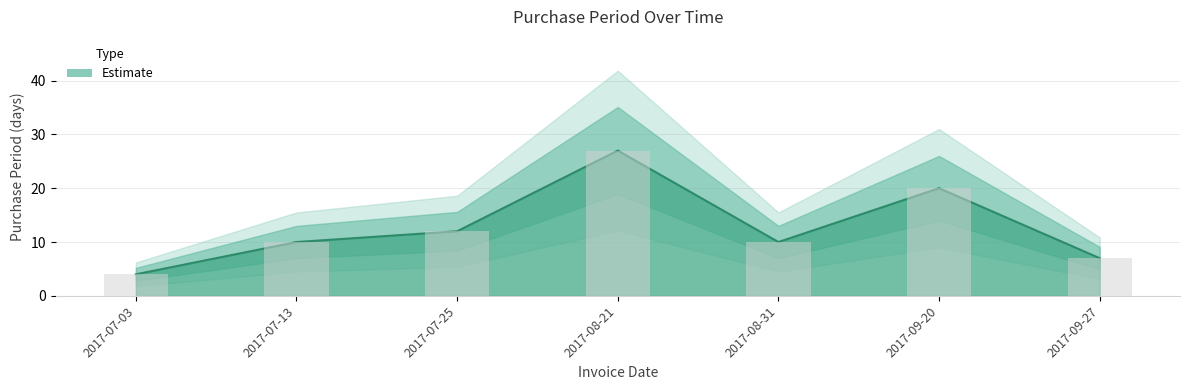

Rank the categories by value from highest to lowest.

2017-08-21, 2017-09-20, 2017-07-25, 2017-07-13, 2017-08-31, 2017-09-27, 2017-07-03